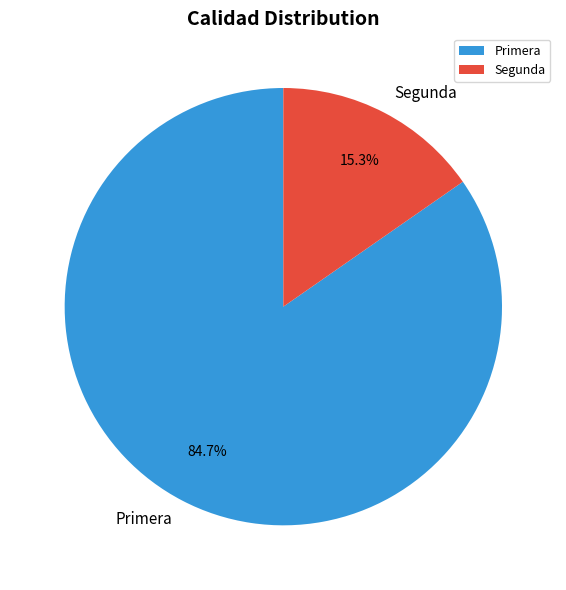

To the nearest percent, what is the difference between the largest and smallest slice percentages?

69%